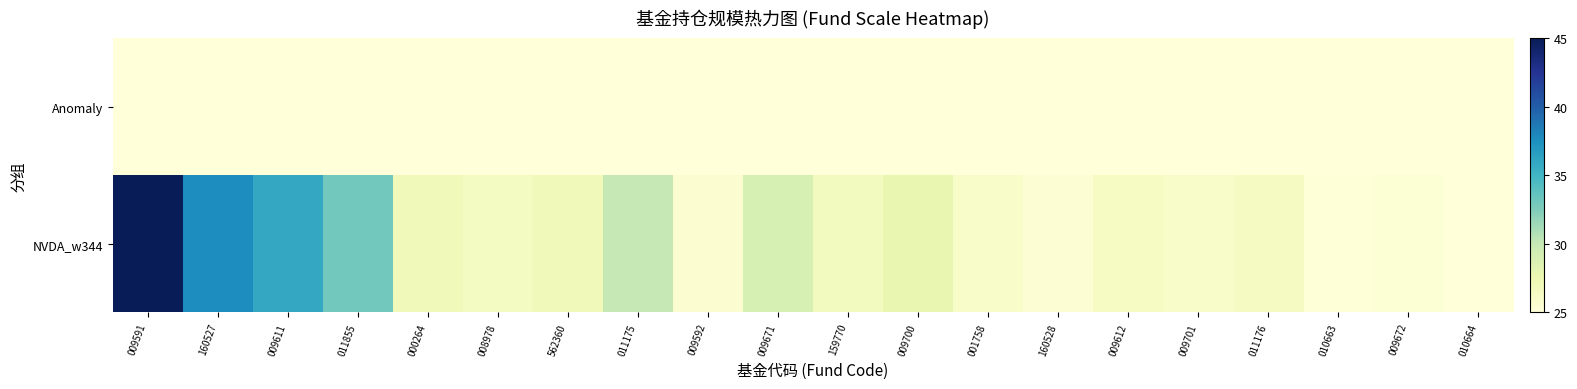

What is the total value across all series at 160527?

50.0